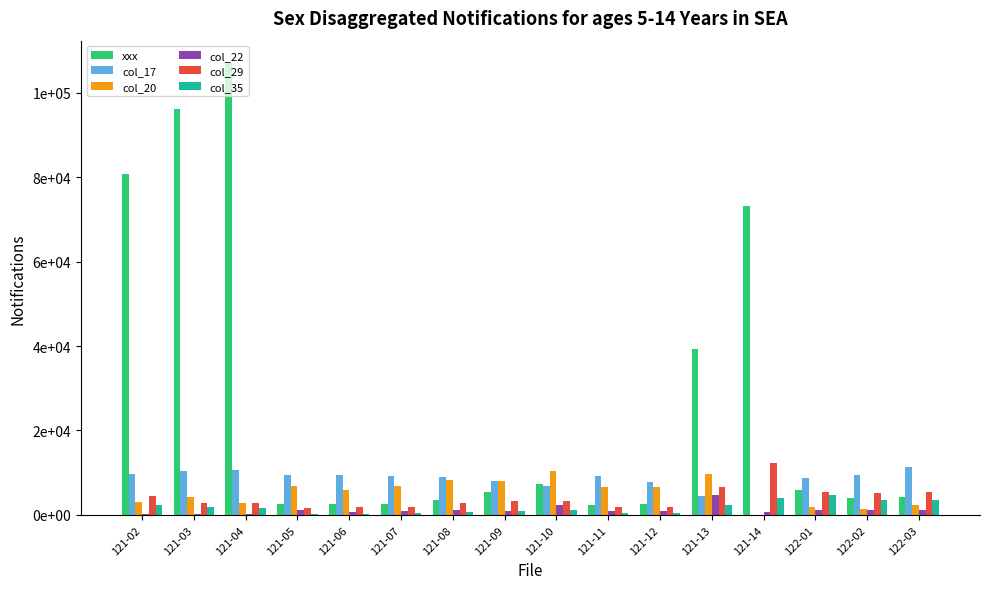

Which has a higher value, 121-12 or 121-02?

121-02